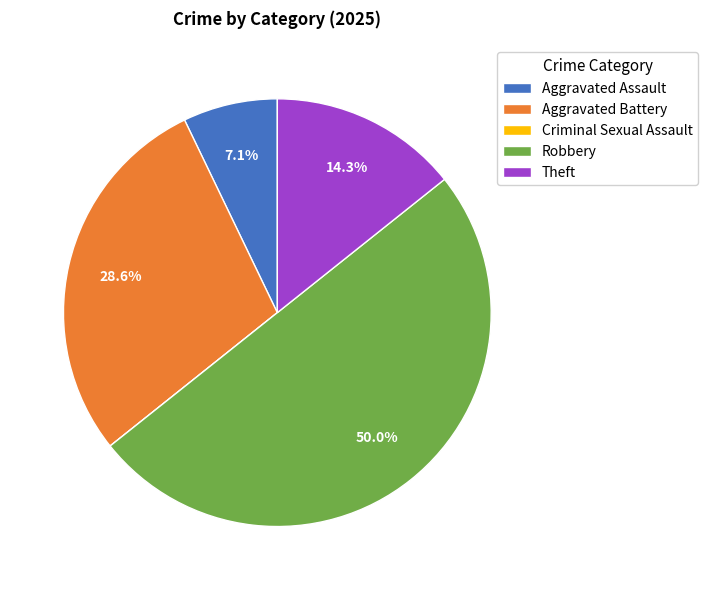

Do Aggravated Assault and Robbery together represent more than half of the pie?

Yes